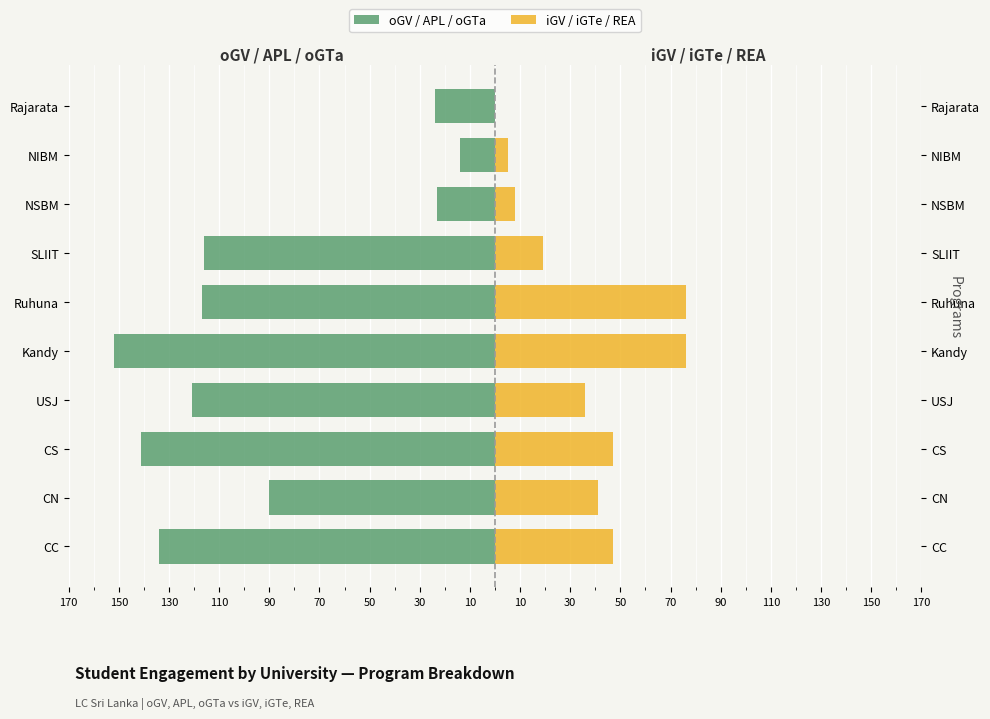

Does the chart contain stacked bars?

No